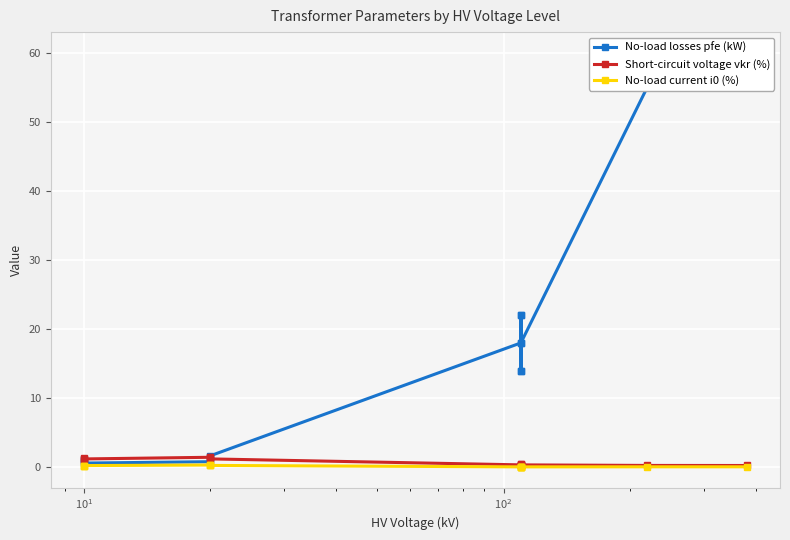

What are all the series names shown in the legend?

No-load losses pfe (kW), Short-circuit voltage vkr (%), No-load current i0 (%)